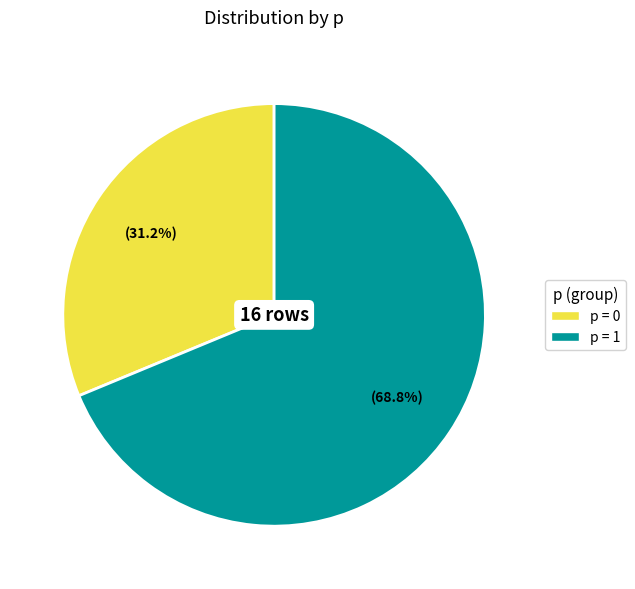

Count the number of slices in the pie.

2